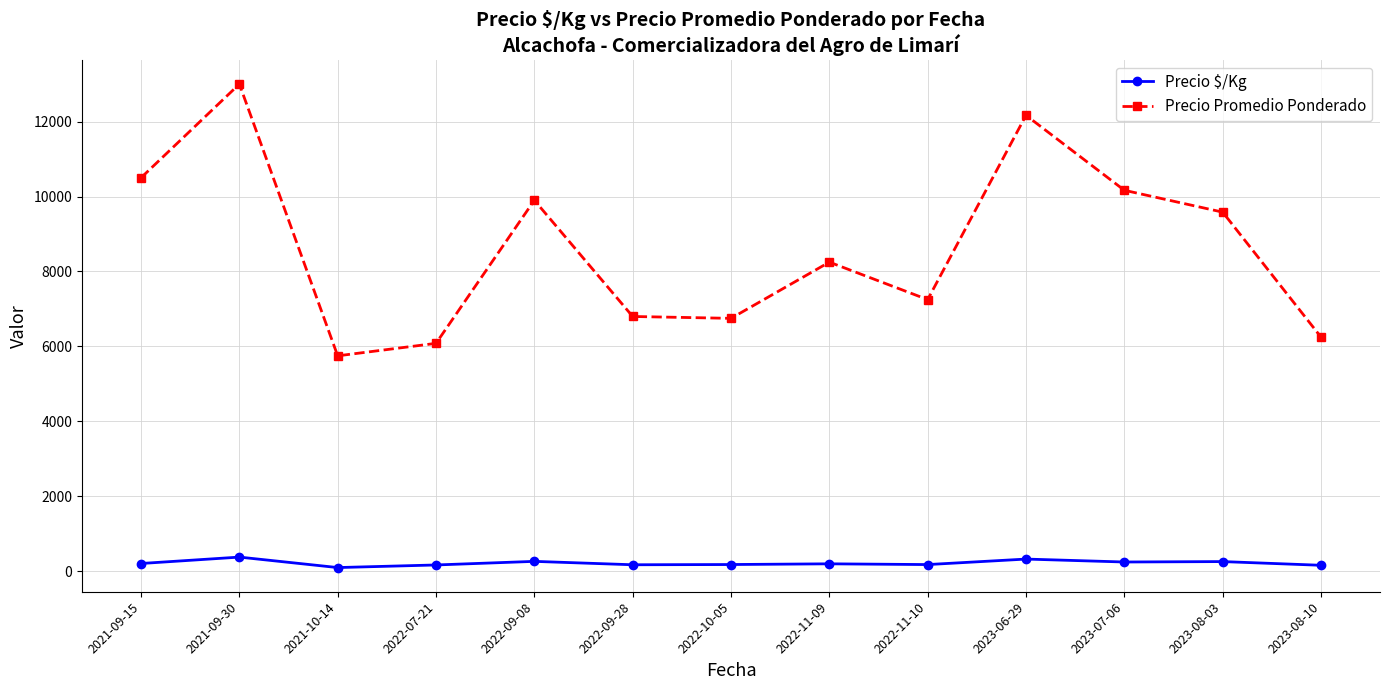

Which series has the largest total across all categories?

Precio Promedio Ponderado